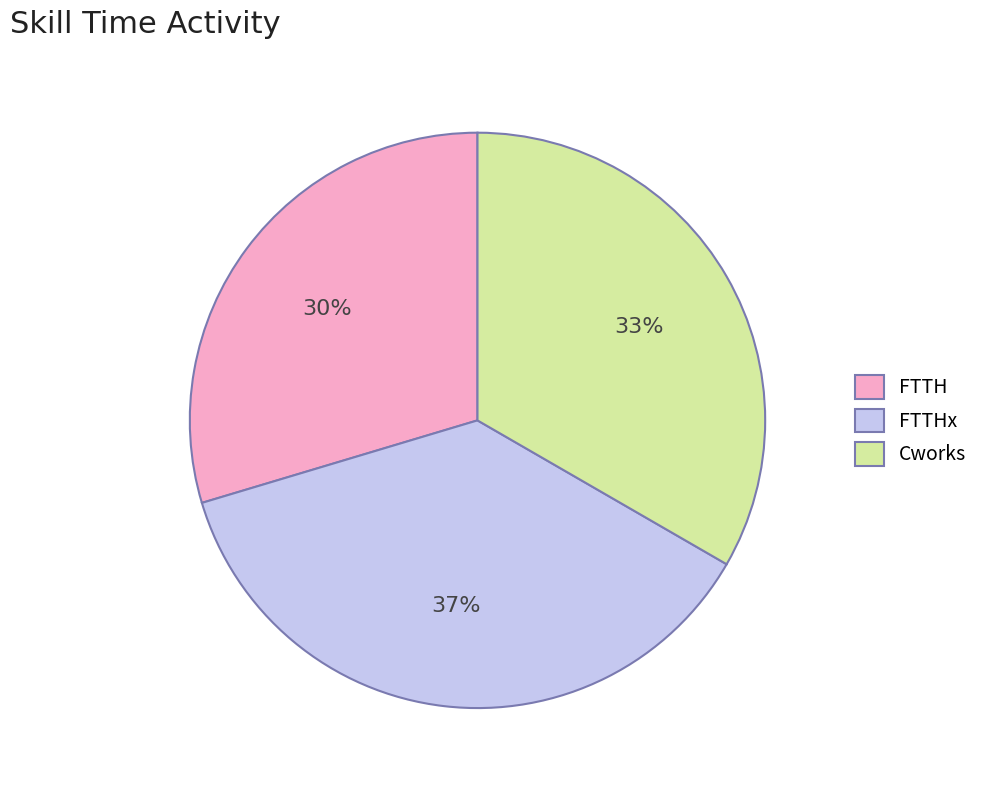

Do FTTHx and FTTH together represent more than half of the pie?

Yes